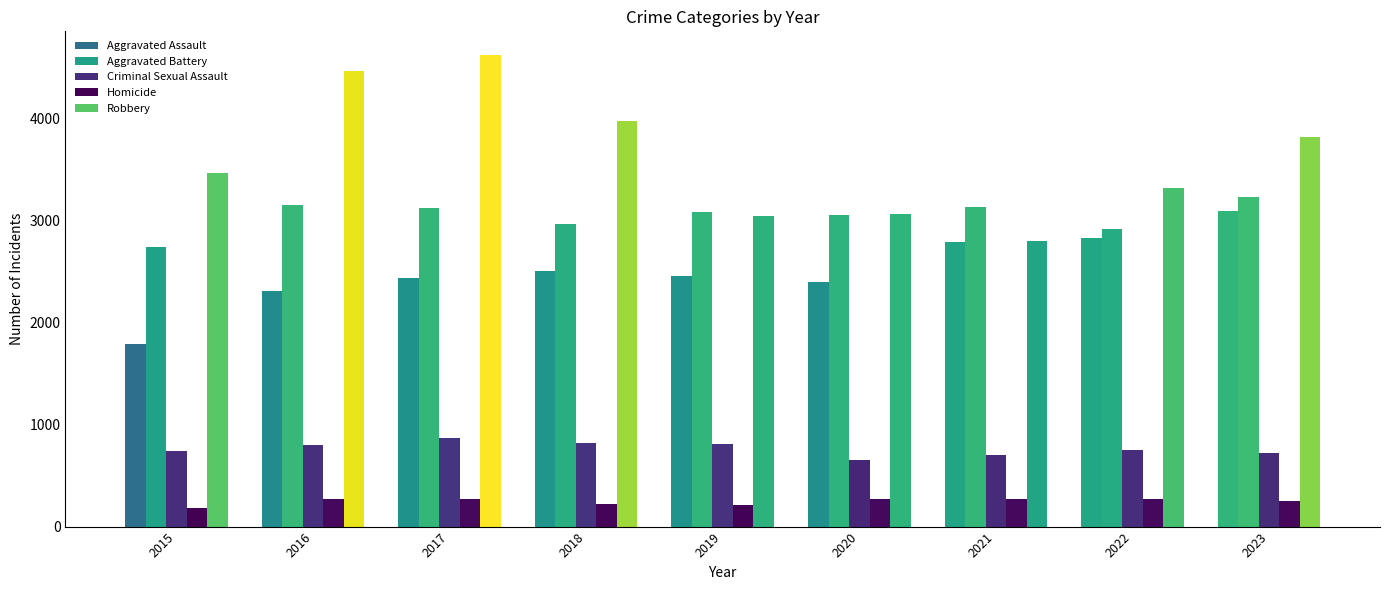

Reading left to right, transcribe all the data shown in this chart.

Aggravated Assault: 2015=1791	2016=2307	2017=2440	2018=2505	2019=2460	2020=2396	2021=2797	2022=2832	2023=3095
Aggravated Battery: 2015=2743	2016=3159	2017=3129	2018=2969	2019=3083	2020=3061	2021=3131	2022=2924	2023=3230
Criminal Sexual Assault: 2015=738	2016=798	2017=873	2018=823	2019=810	2020=658	2021=706	2022=747	2023=719
Homicide: 2015=179	2016=273	2017=270	2018=217	2019=210	2020=268	2021=273	2022=270	2023=253
Robbery: 2015=3465	2016=4474	2017=4628	2018=3980	2019=3045	2020=3064	2021=2798	2022=3324	2023=3827